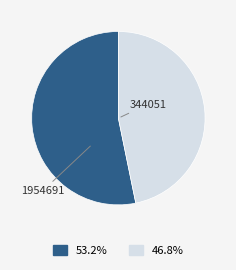

What percentage is the 1954691 slice, to the nearest percent?

47%